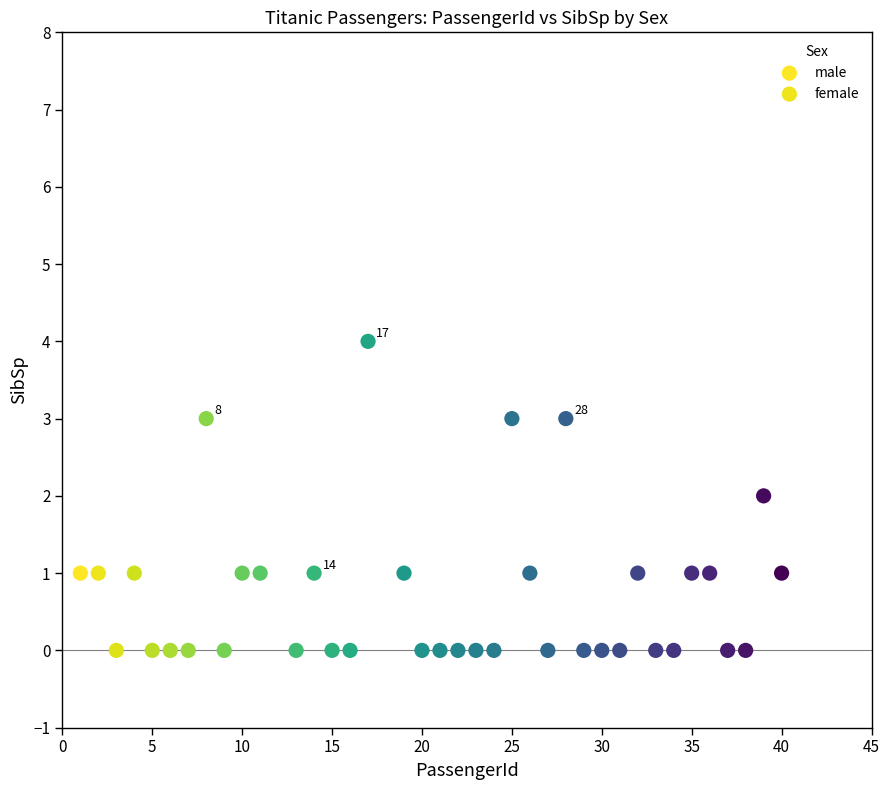

Which series has the widest spread of Y values?

male